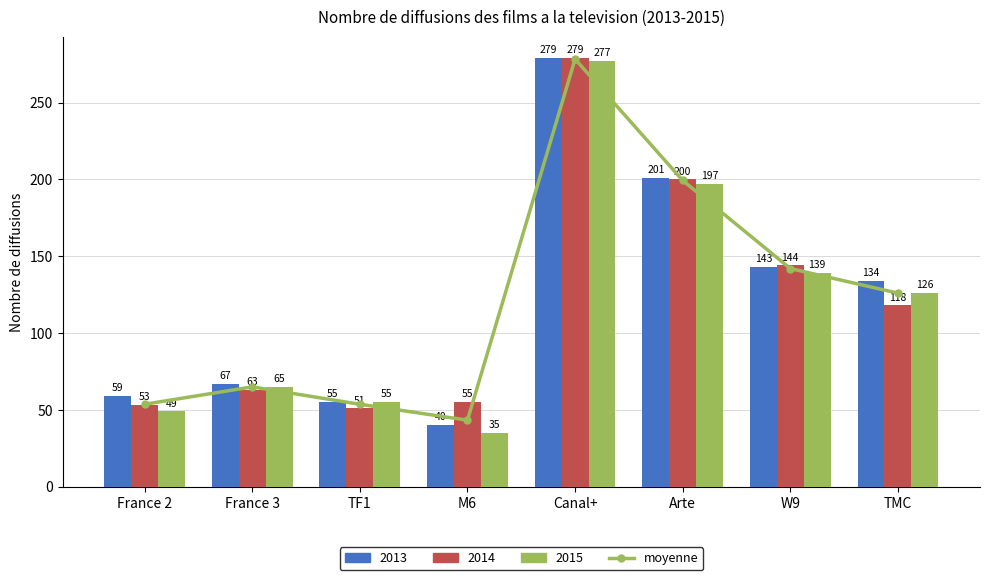

Where does the data first go above 126?

Canal+